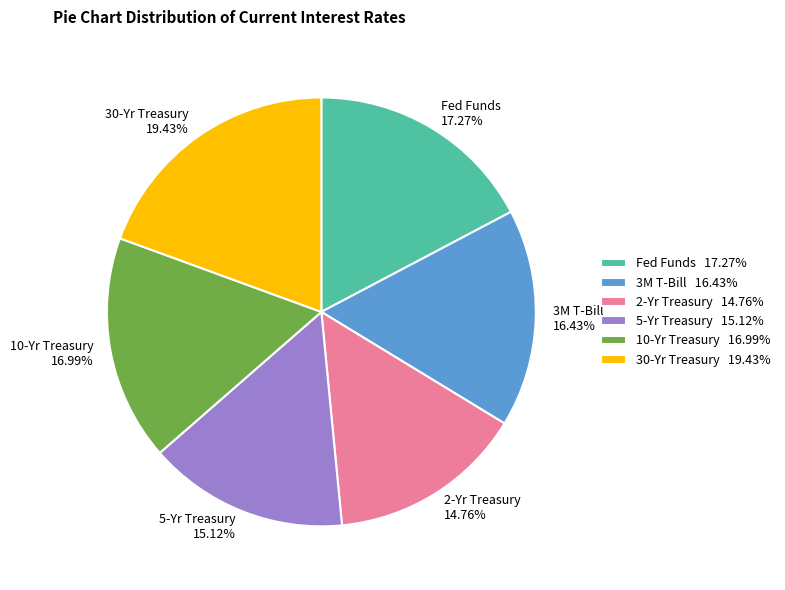

What is the total percentage of 30-Yr Treasury and 5-Yr Treasury?

34.5%